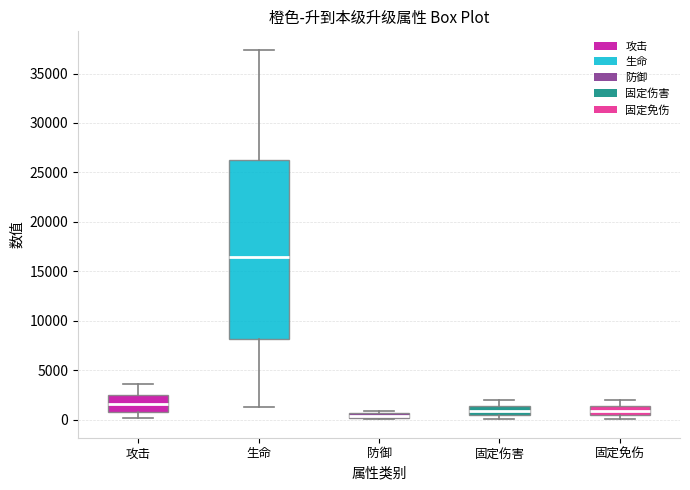

Where does the median line of the box for 攻击 sit on the y-axis? The values are not printed on the chart, so give them approximately, as read against the axis.

1500